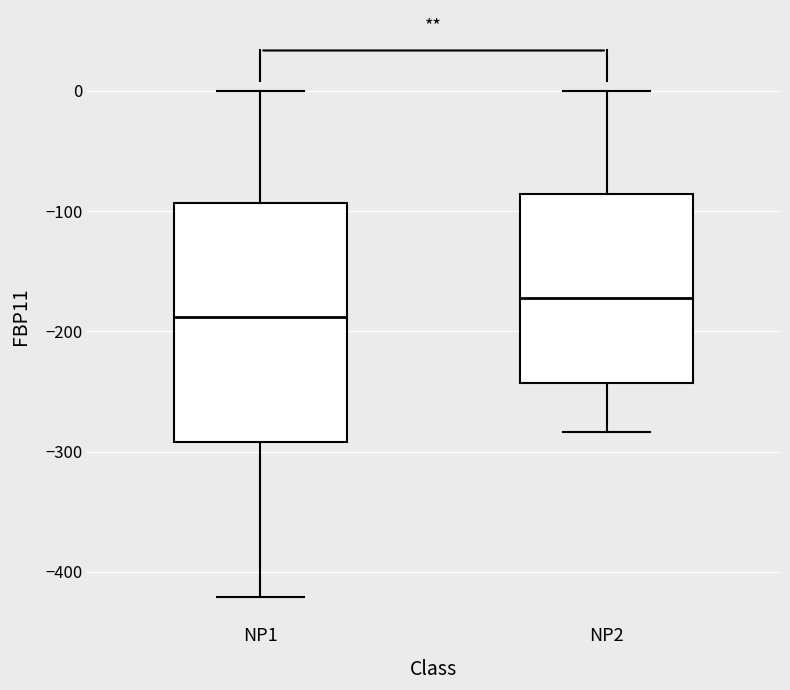

Which box has the highest median line?

NP2